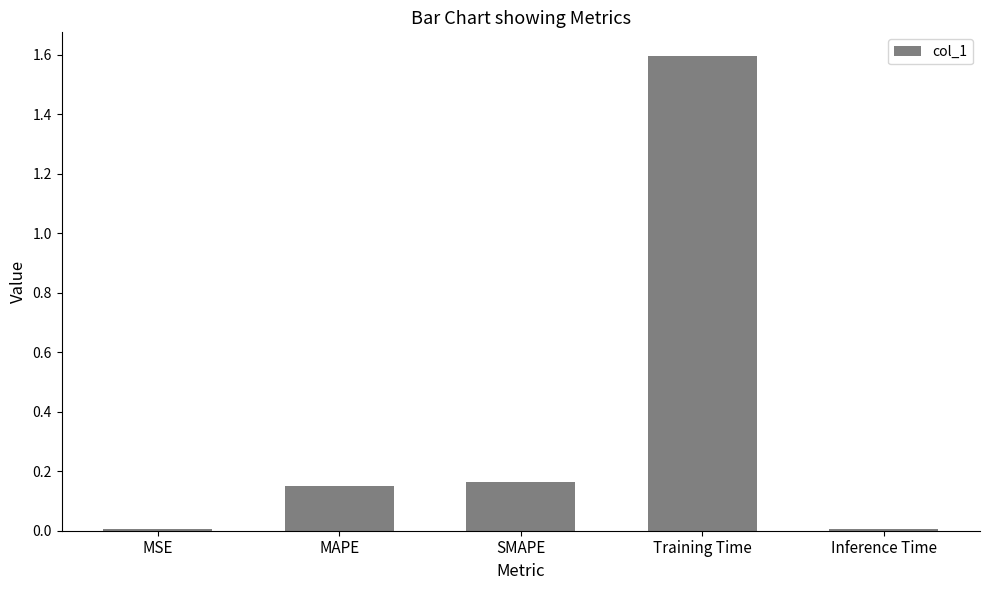

The chart shows a value of 0.0 at Inference Time. True or false?

True